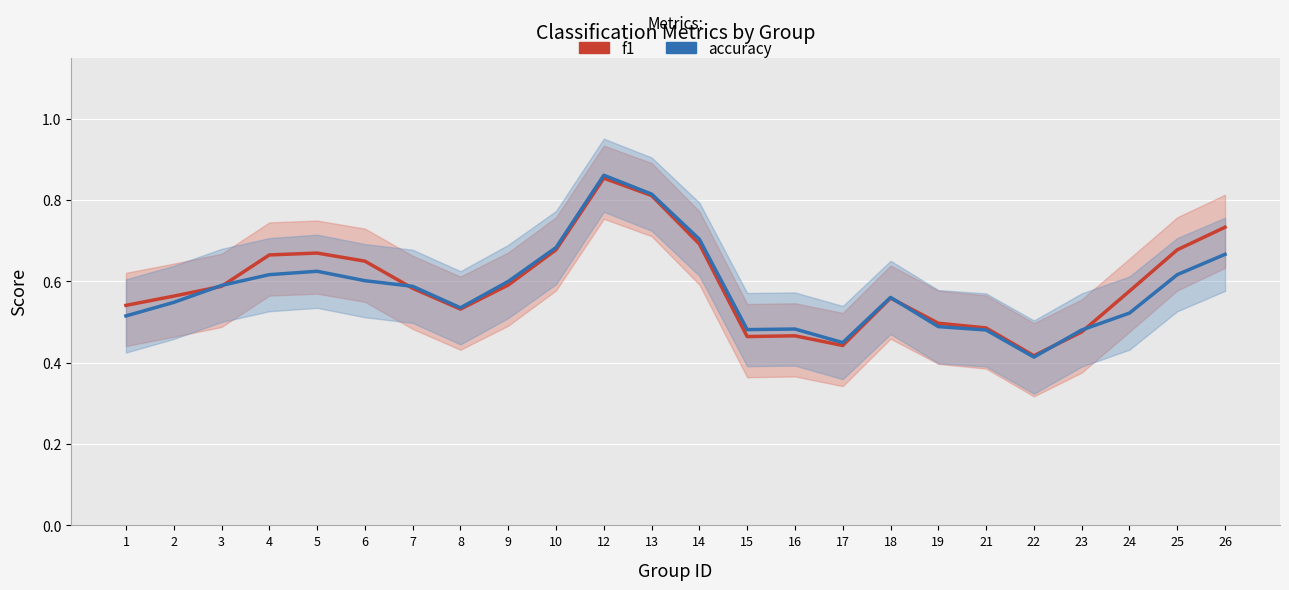

What value does the f1 series have at 3?

0.6